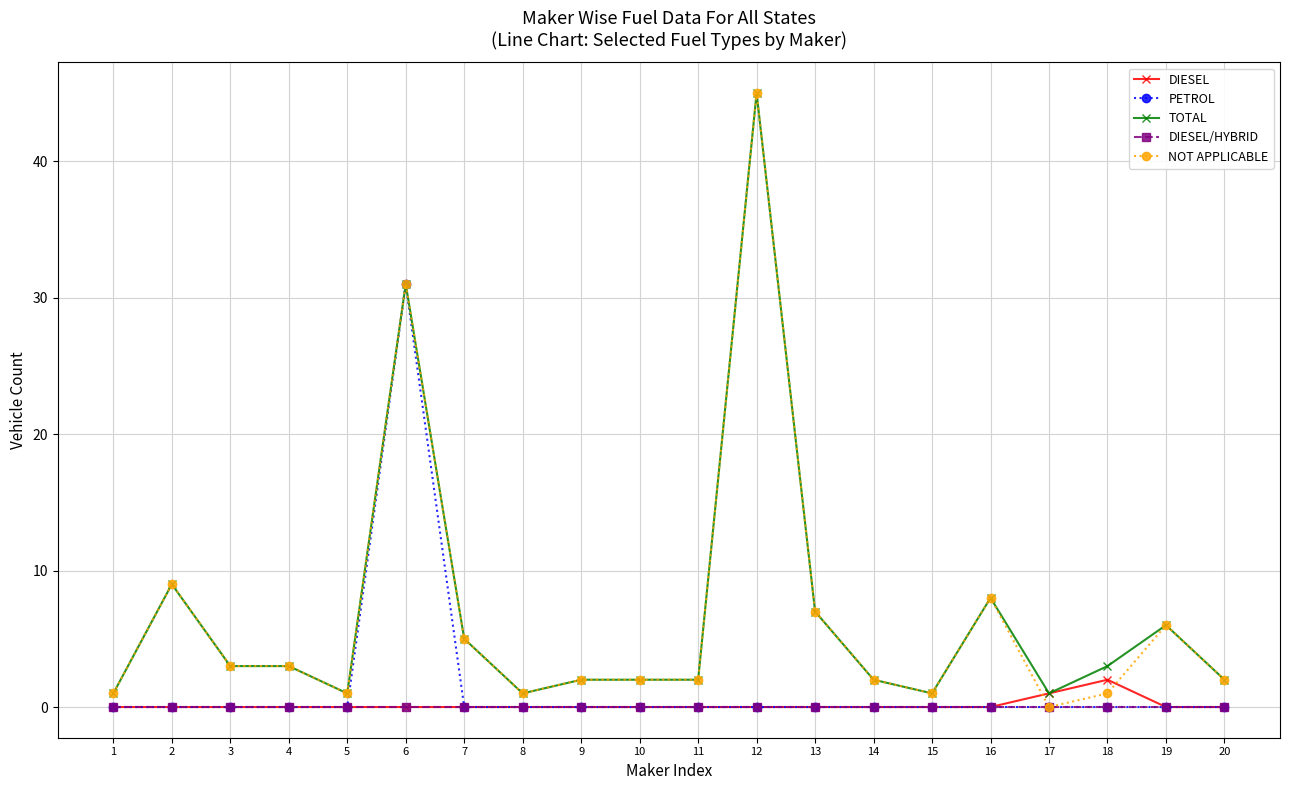

Is the value of NOT APPLICABLE at 5 greater than the value of DIESEL/HYBRID at 15?

Yes